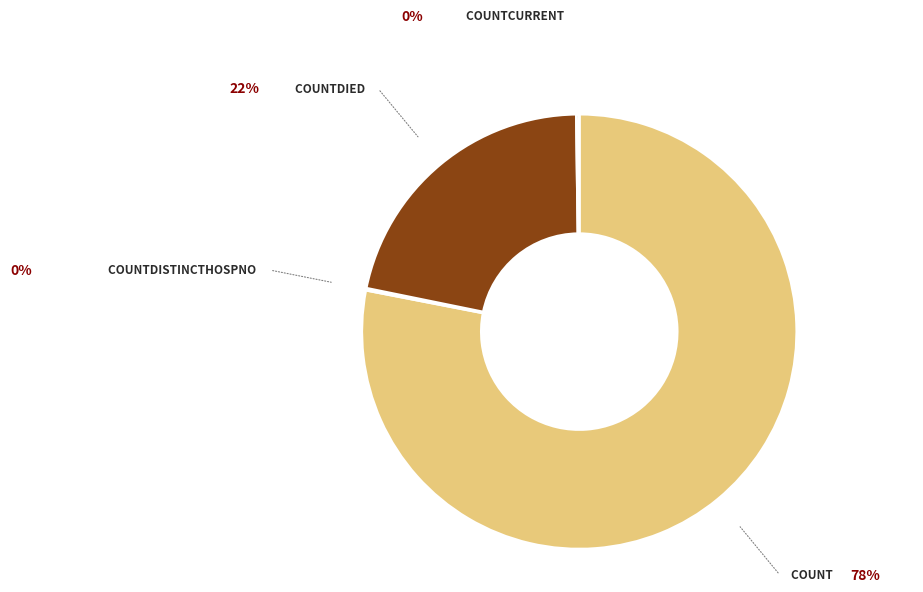

Is there any slice that represents more than half of the pie?

Yes